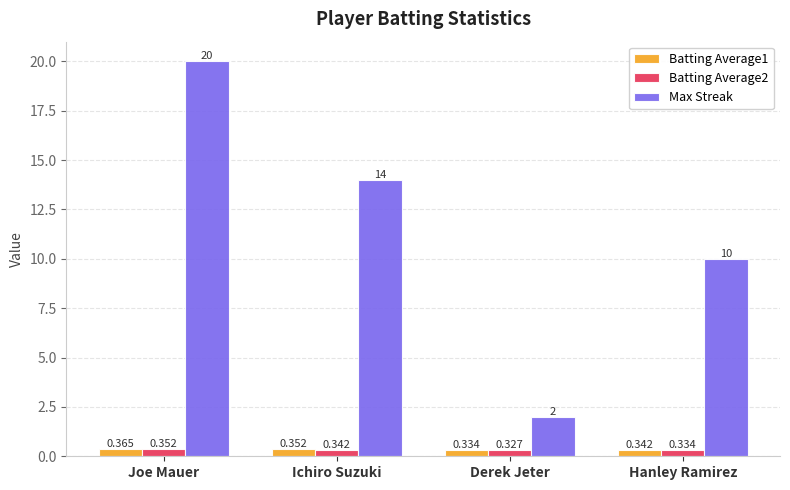

At which label is Batting Average1 closest to 0?

Derek Jeter